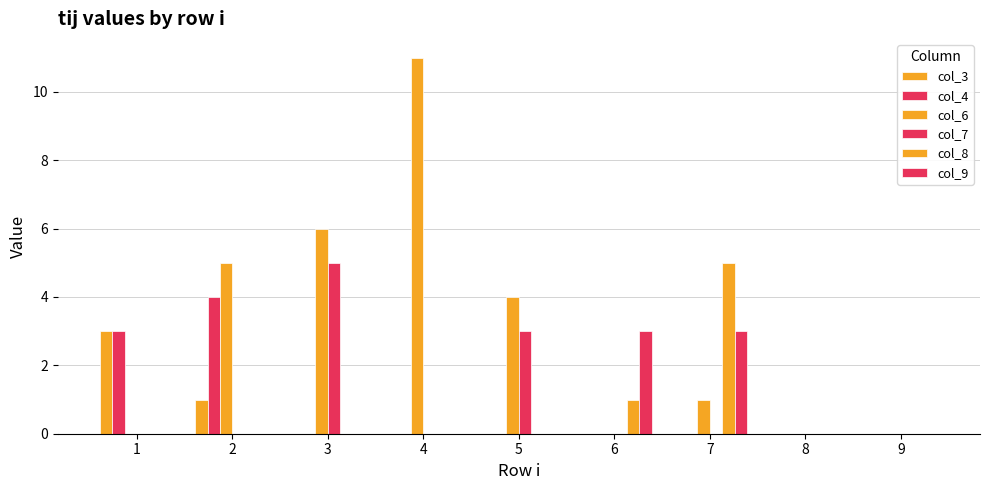

At which category is the sum across all series the highest?

3